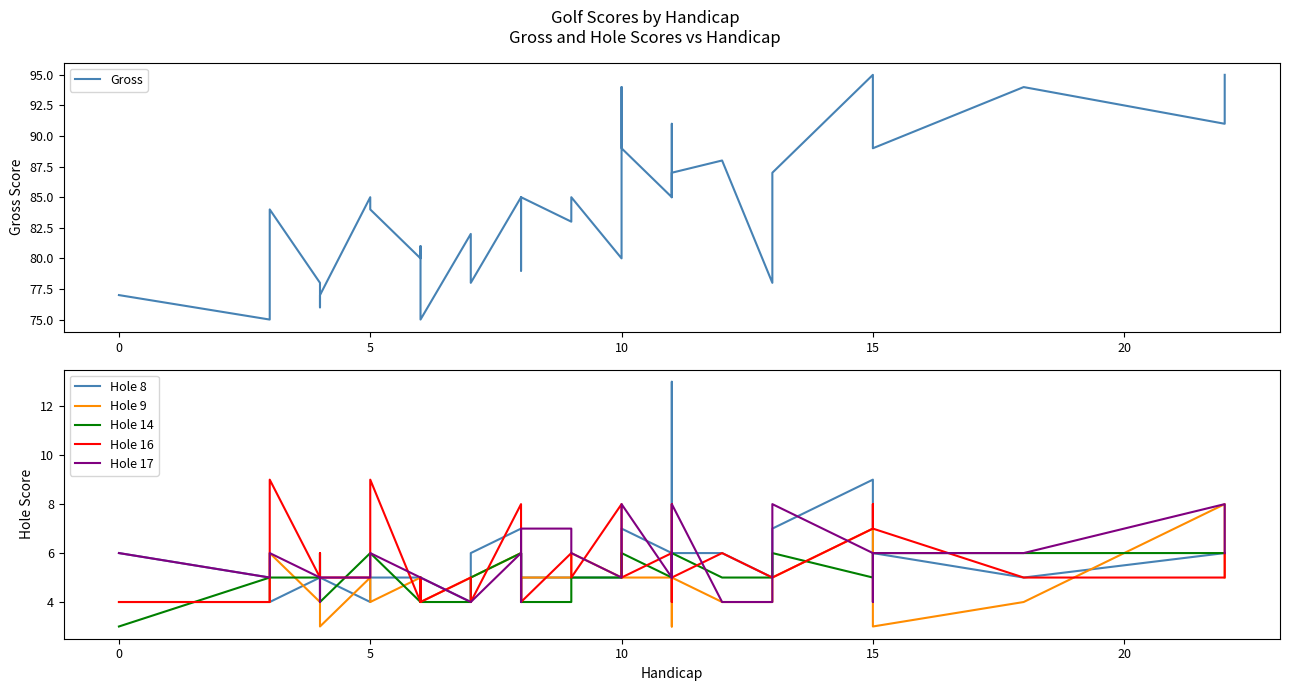

How many Hole 14 values are between 5 and 6?

30